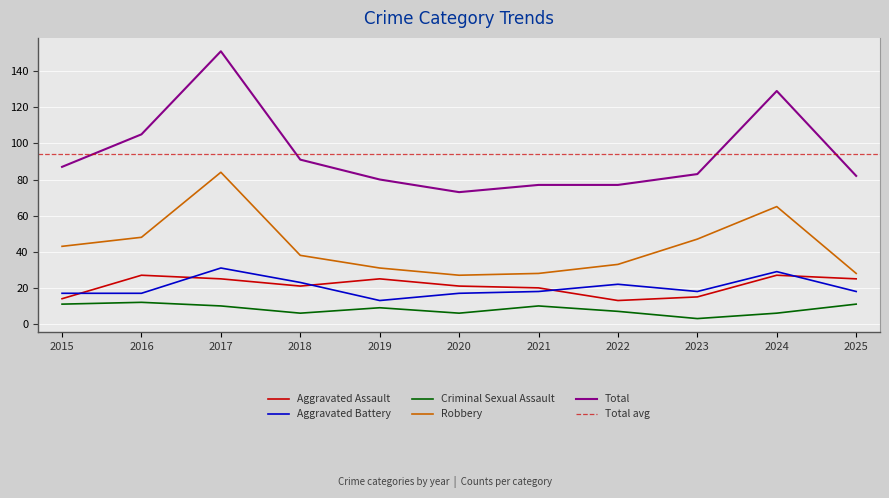

What is the minimum value shown in the chart?

3